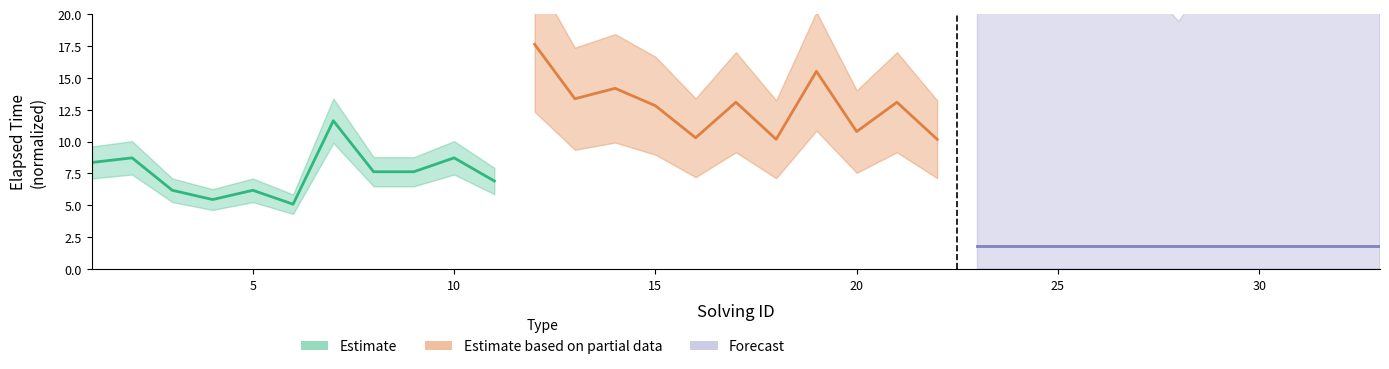

True or false: Estimate based on partial data has more than 2 interior local peaks.

True